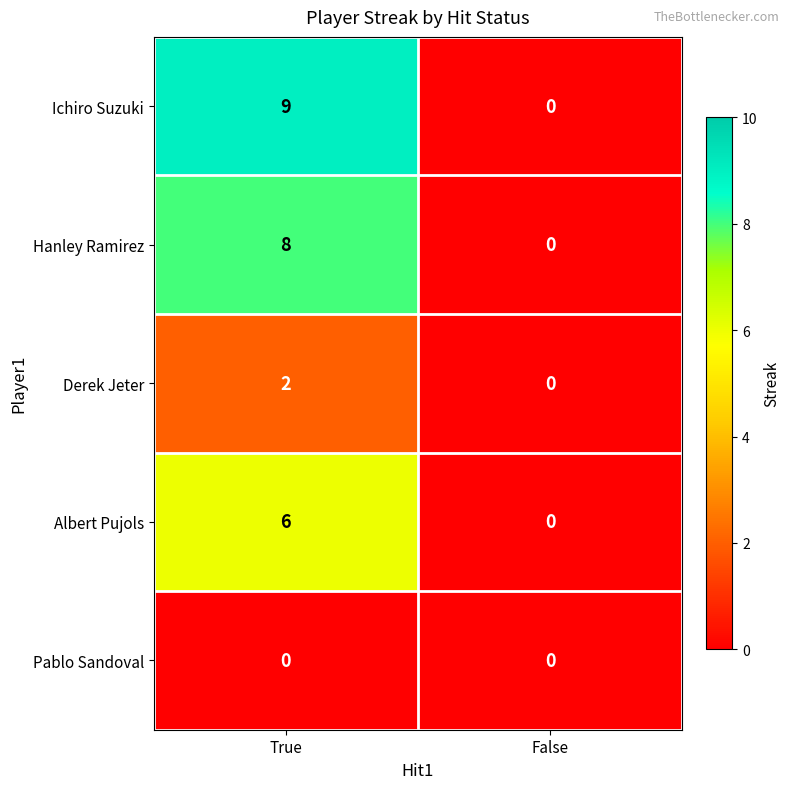

List the labels in order of Hanley Ramirez value, smallest first.

False, True